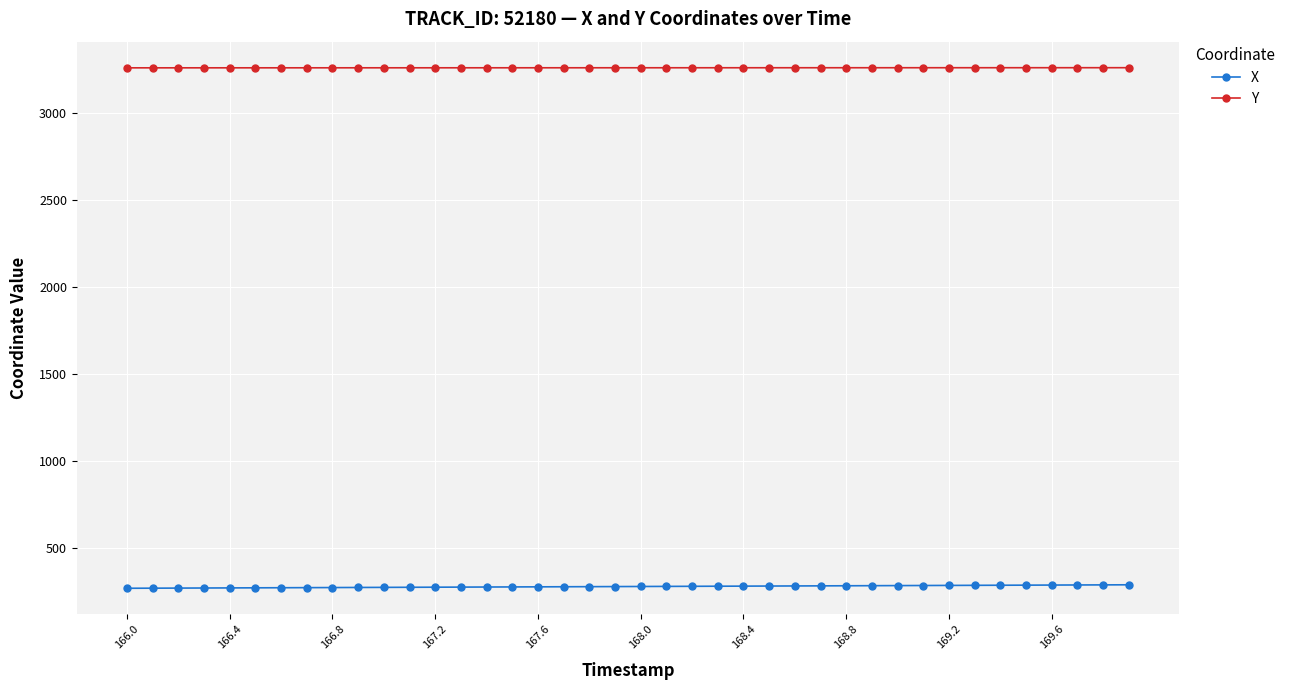

True or false: X and Y cross at least once.

False